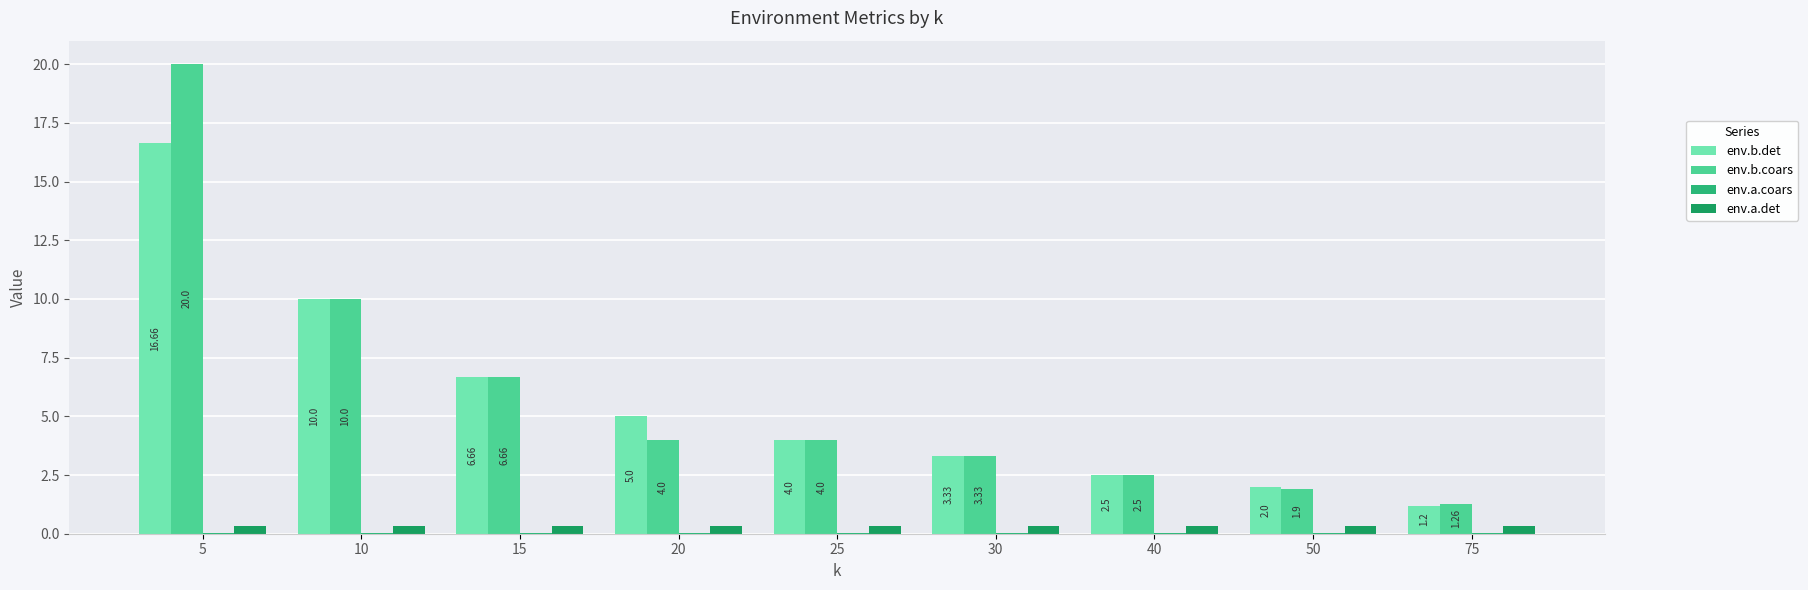

What is the sum of the env.b.det values at 75 and 10?

11.2